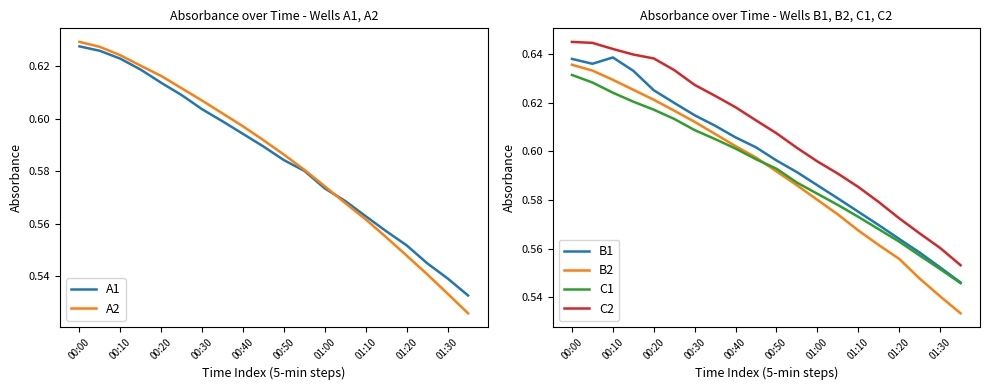

True or false: B1 and A1 intersect in this chart.

False